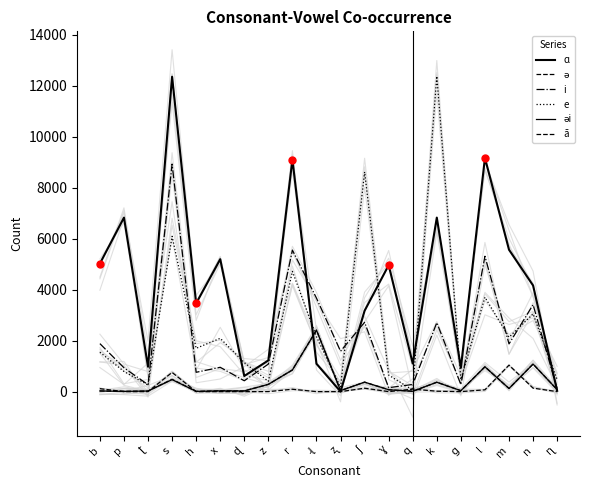

What are all the series names shown in the legend?

ɑ, ə, i, e, əi, ā